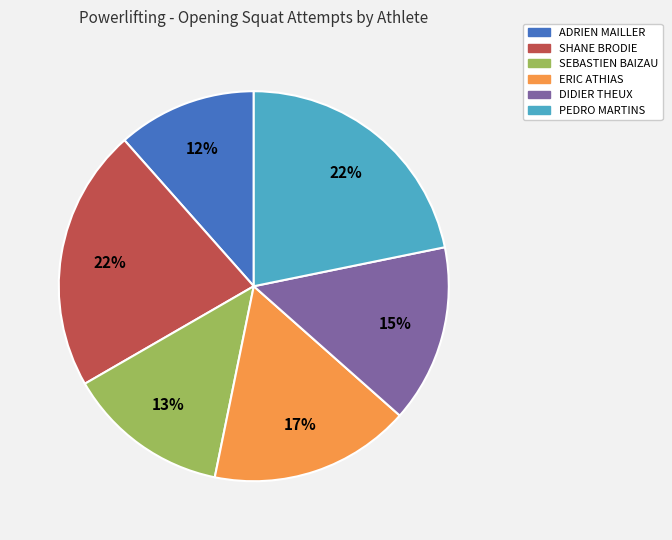

How many segments does this pie chart have?

6